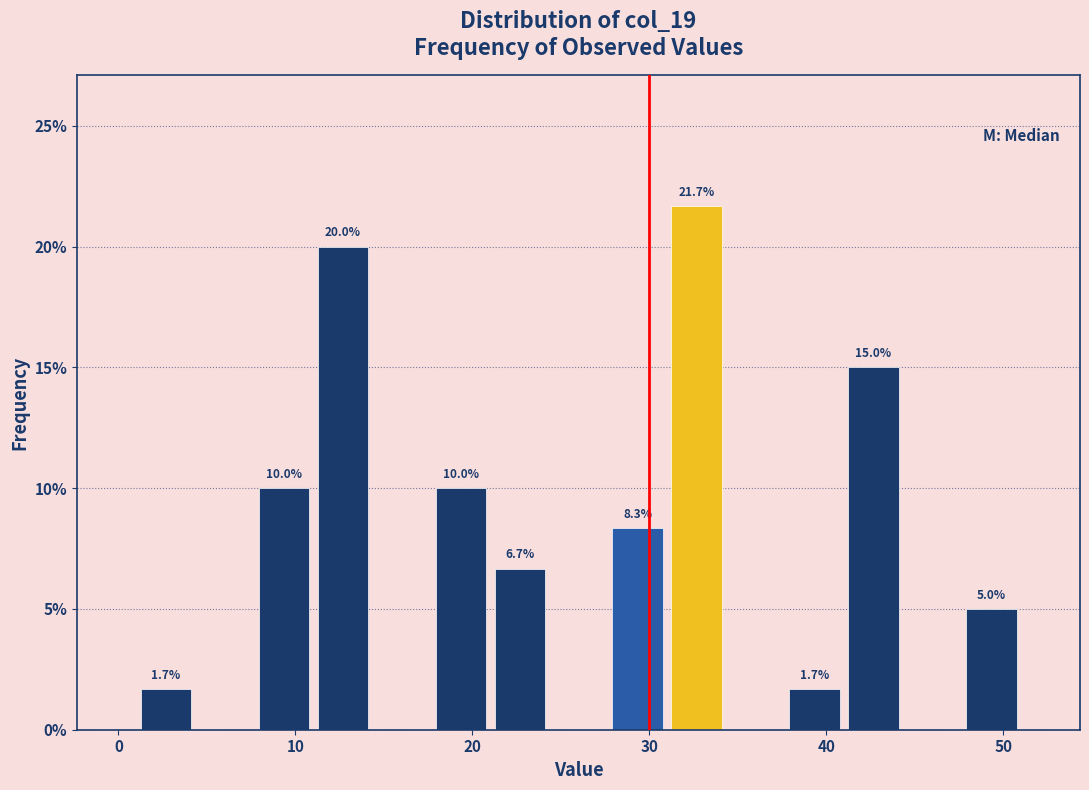

Around what value on the x-axis is the tallest bar? Give the approximate position of its centre, as read against the axis.

33